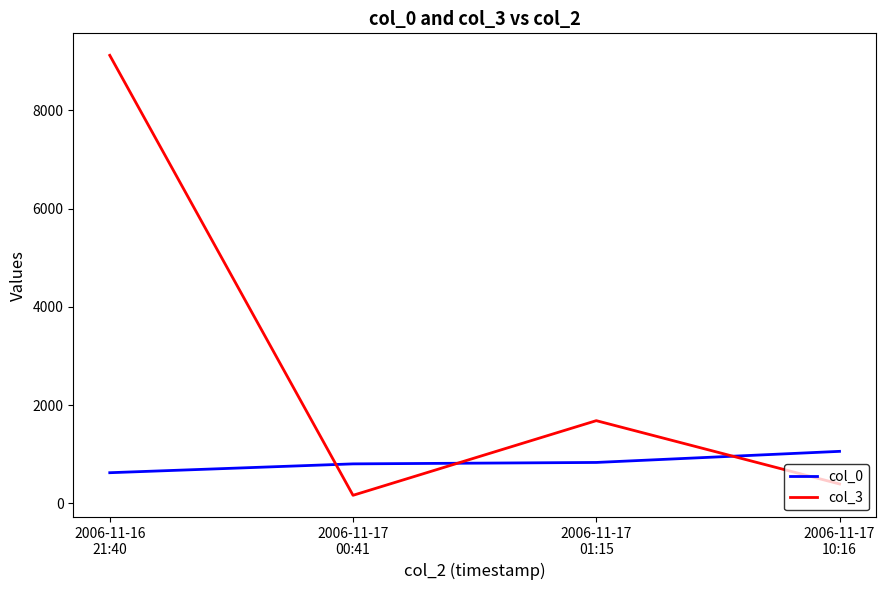

True or false: col_3 has more than 2 points higher than both neighbors.

False